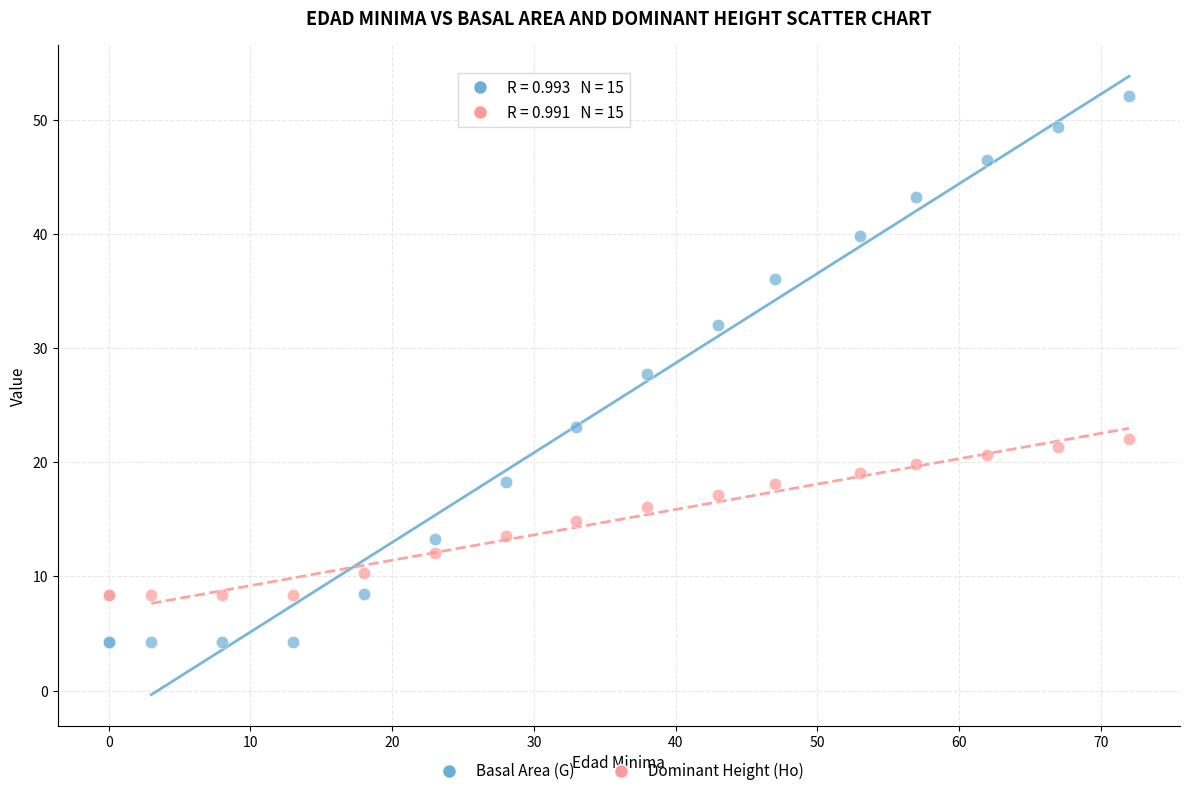

What are all the series names shown in the legend?

Basal Area (G), Dominant Height (Ho)